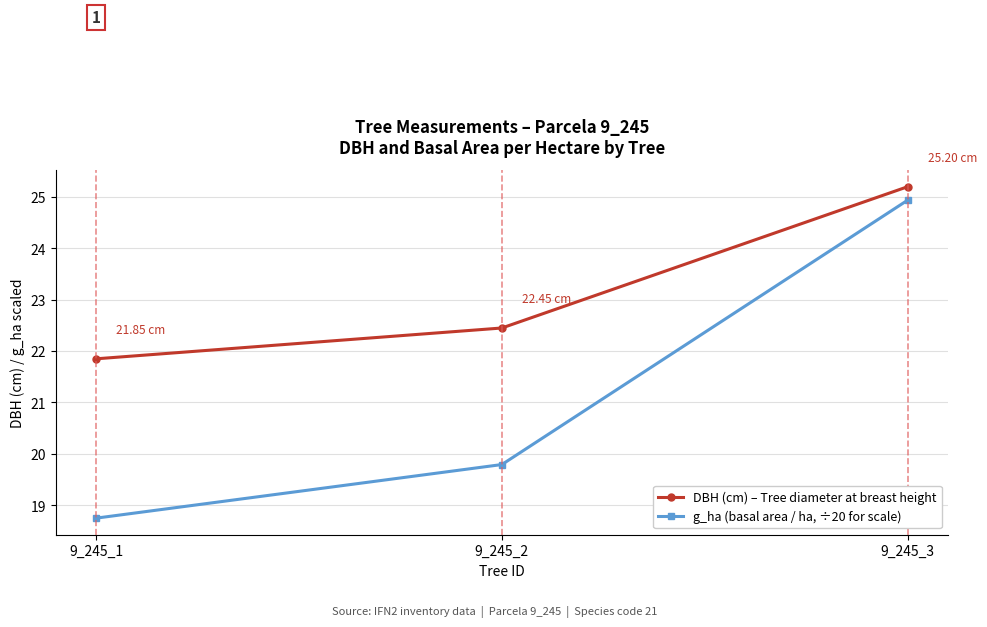

What is the difference between the g_ha (basal area / ha, ÷20 for scale) values at 9_245_1 and 9_245_3?

6.2